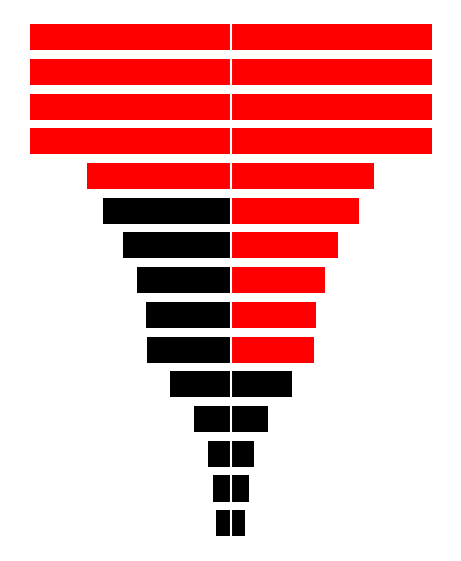

How many distinct data groups are displayed?

2